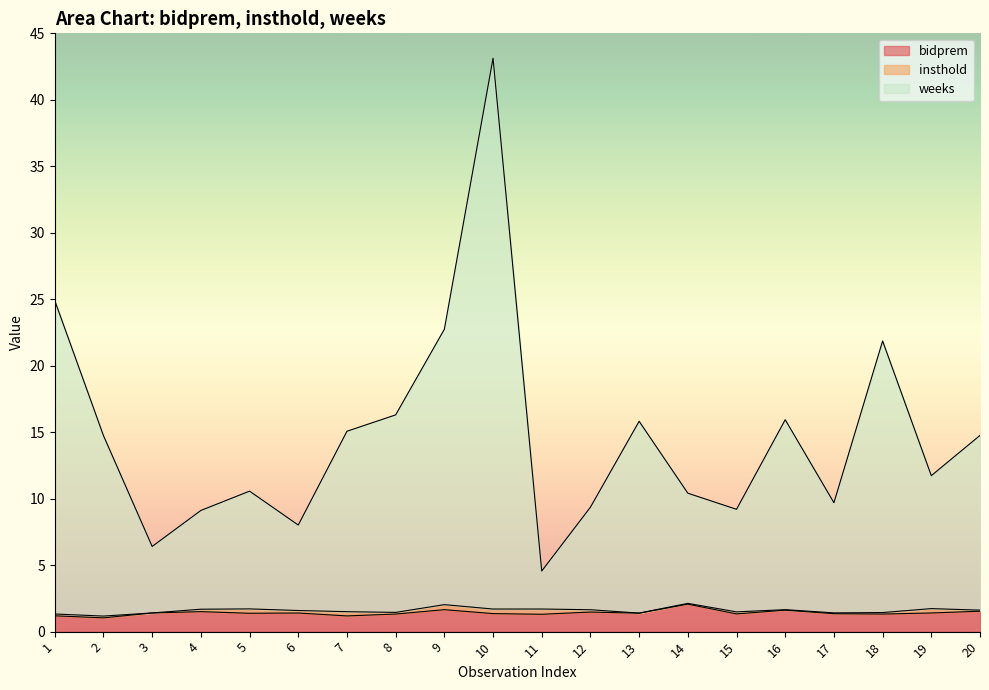

The bidprem series shows 1.4 at 10. True or false?

True